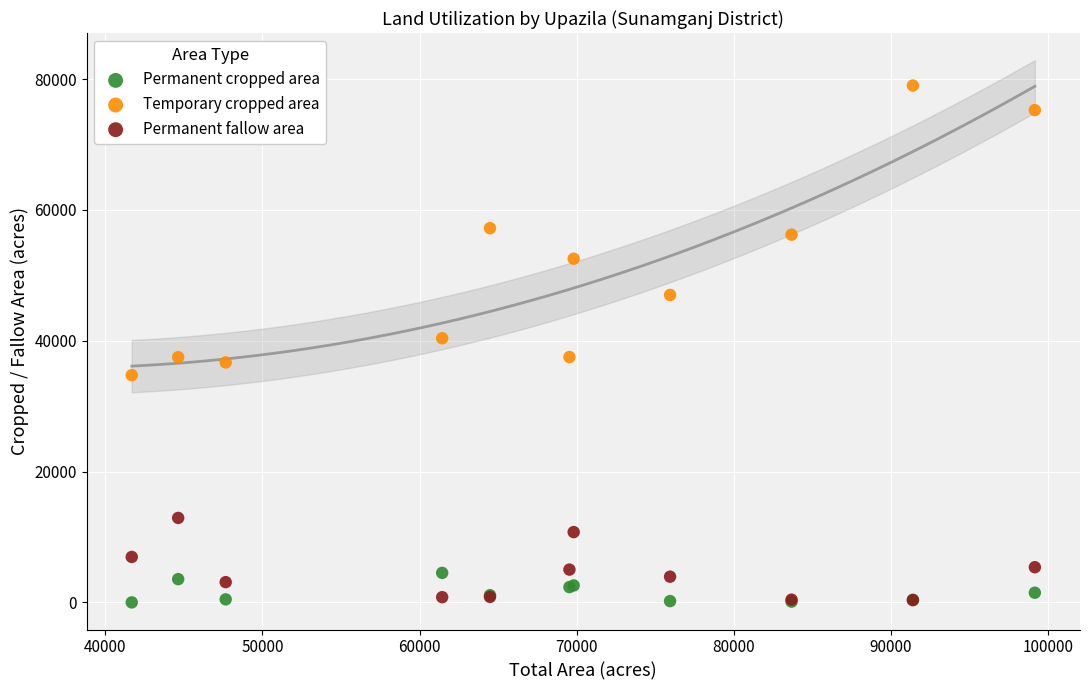

What are all the series names shown in the legend?

Permanent cropped area, Temporary cropped area, Permanent fallow area